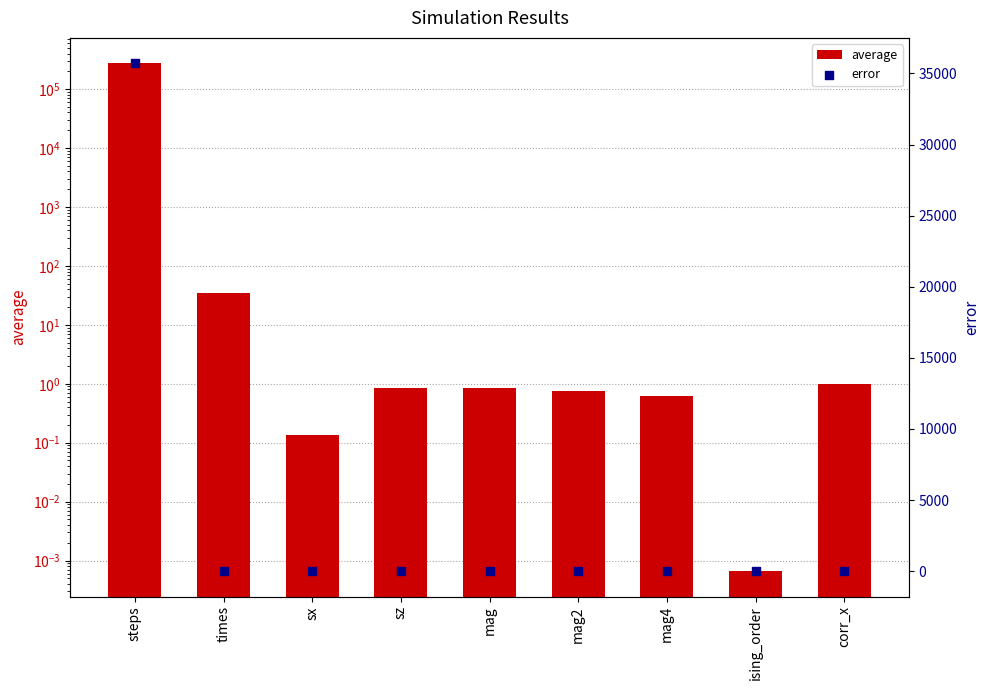

What is the total value across all series at mag?

0.9